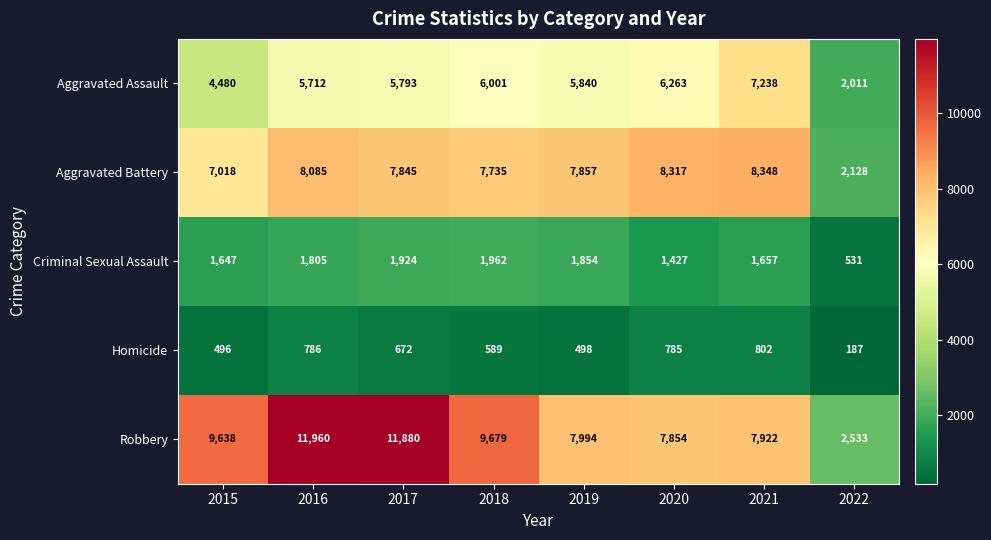

How many distinct data groups are displayed?

5